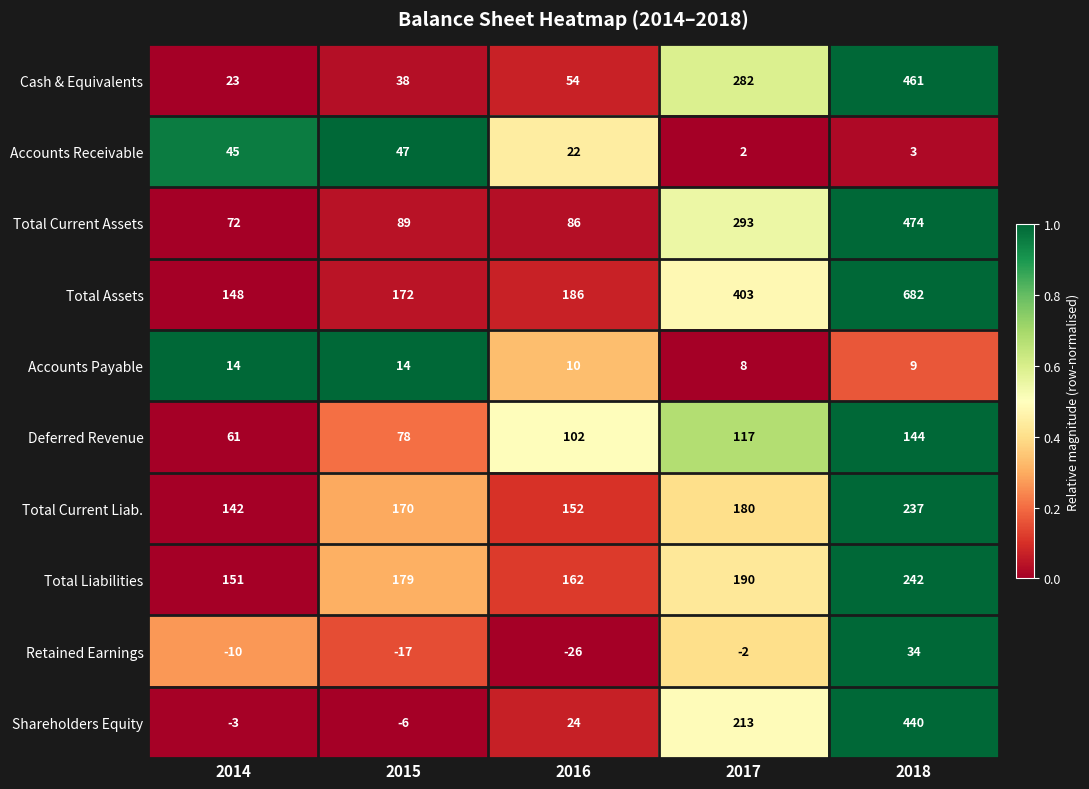

What is the greatest value displayed?

682